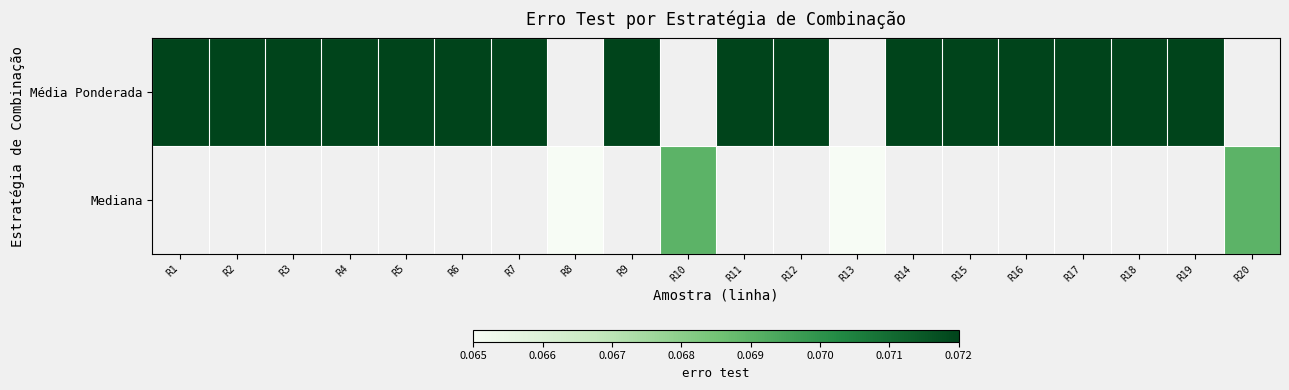

How many positive values does the Média Ponderada series have?

16